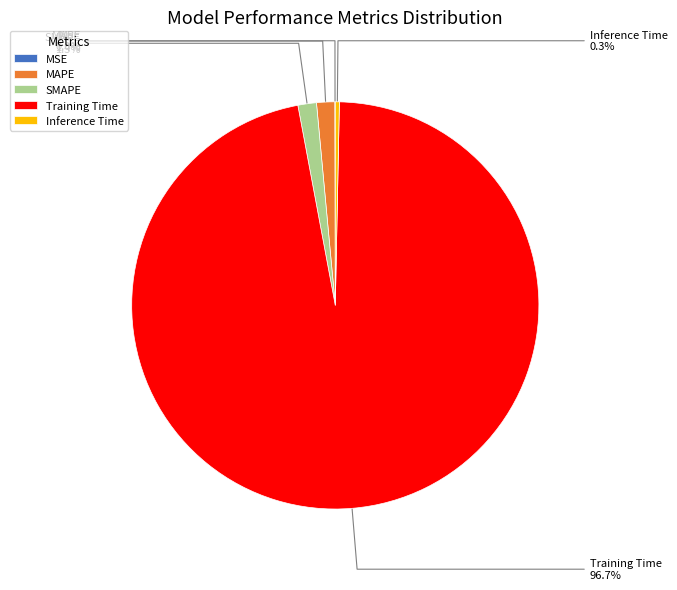

Which slice is the largest?

Training Time